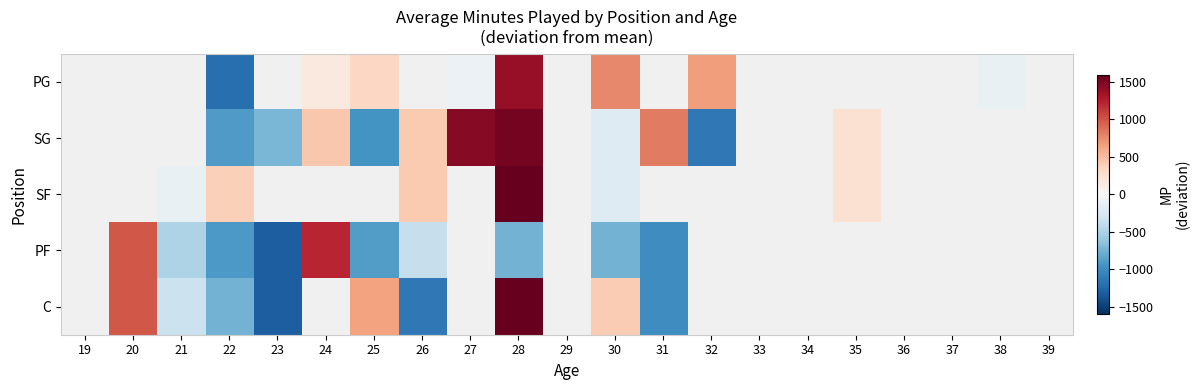

How many values in SF are above zero?

4